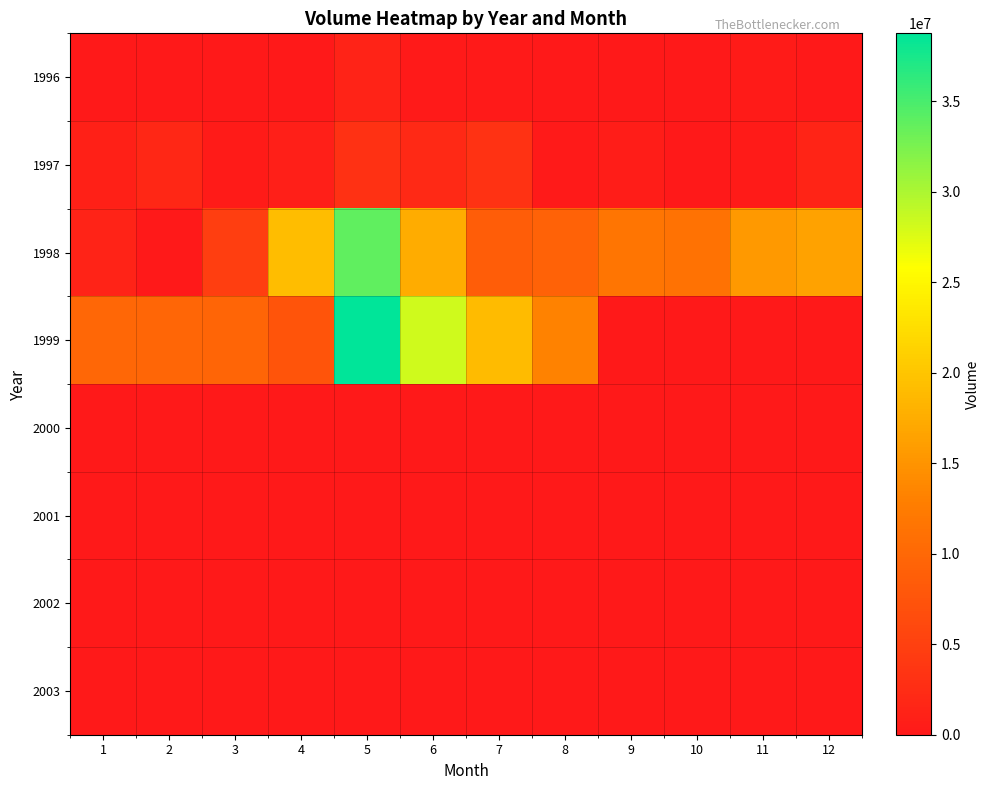

What is the total value across all series at 9?

12371400